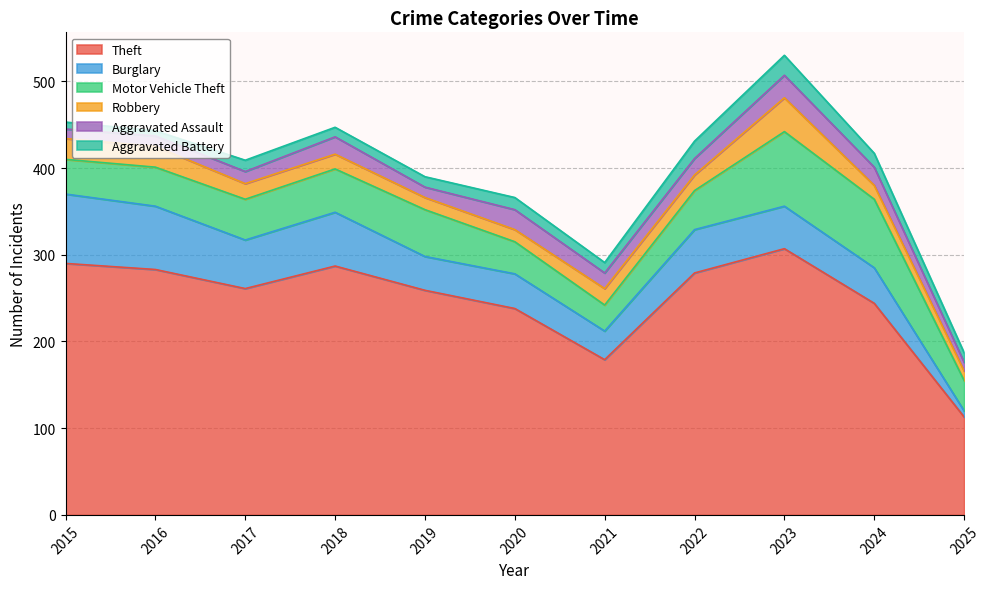

How many values in the Aggravated Battery series are below 12?

4